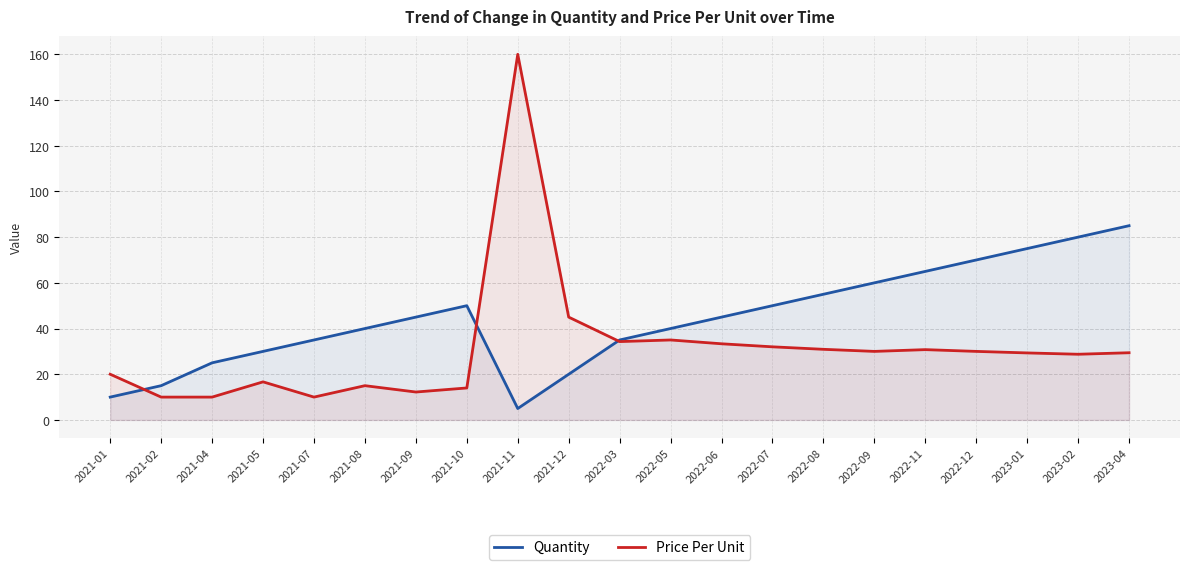

Where is Price Per Unit nearest to the value 85?

2021-12